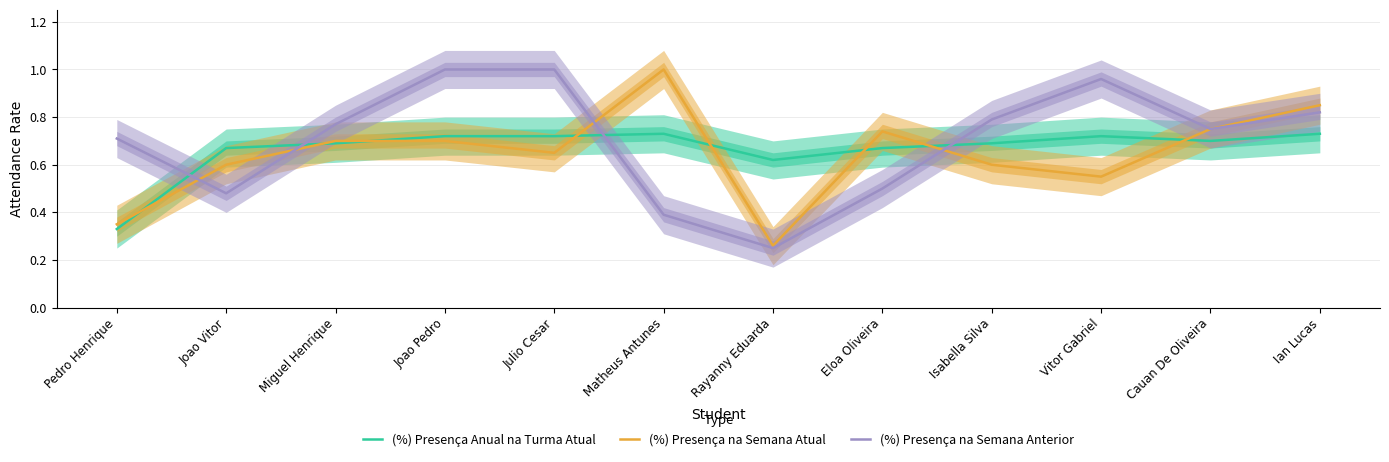

Is it true that (%) Presença na Semana Atual equals 0.8 at Cauan De Oliveira?

True